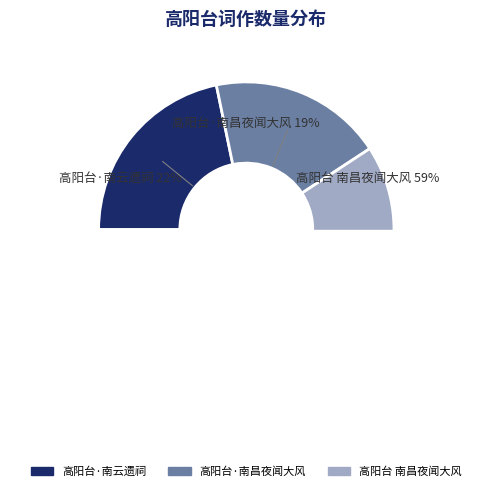

True or false: 高阳台·南昌夜闻大风 accounts for 19% of the total.

True